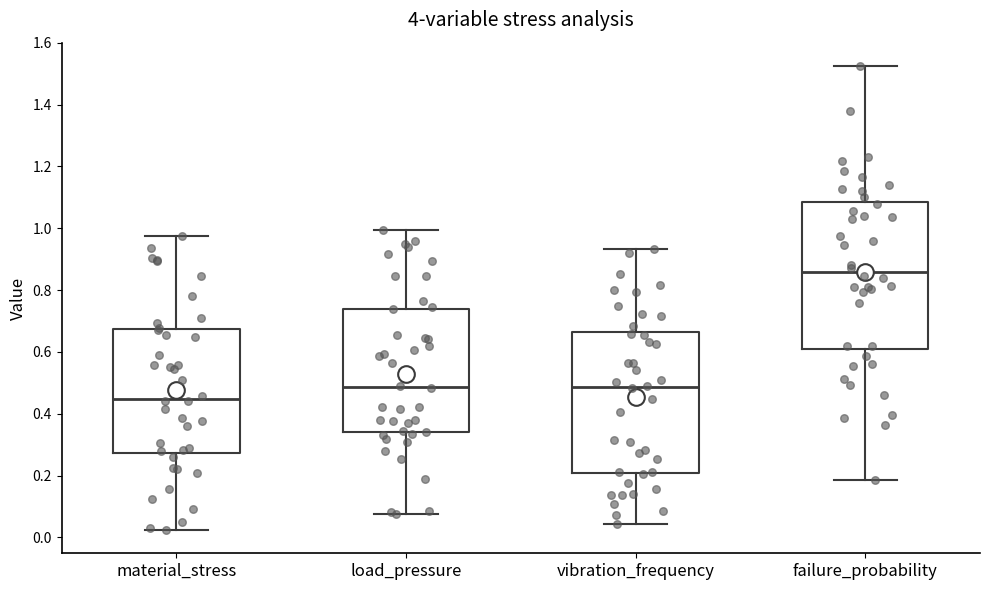

Which box has the highest median line?

failure_probability